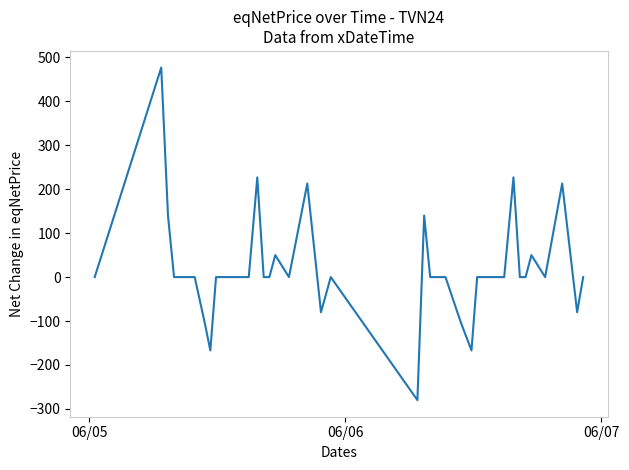

What is the maximum value shown in the chart?

477